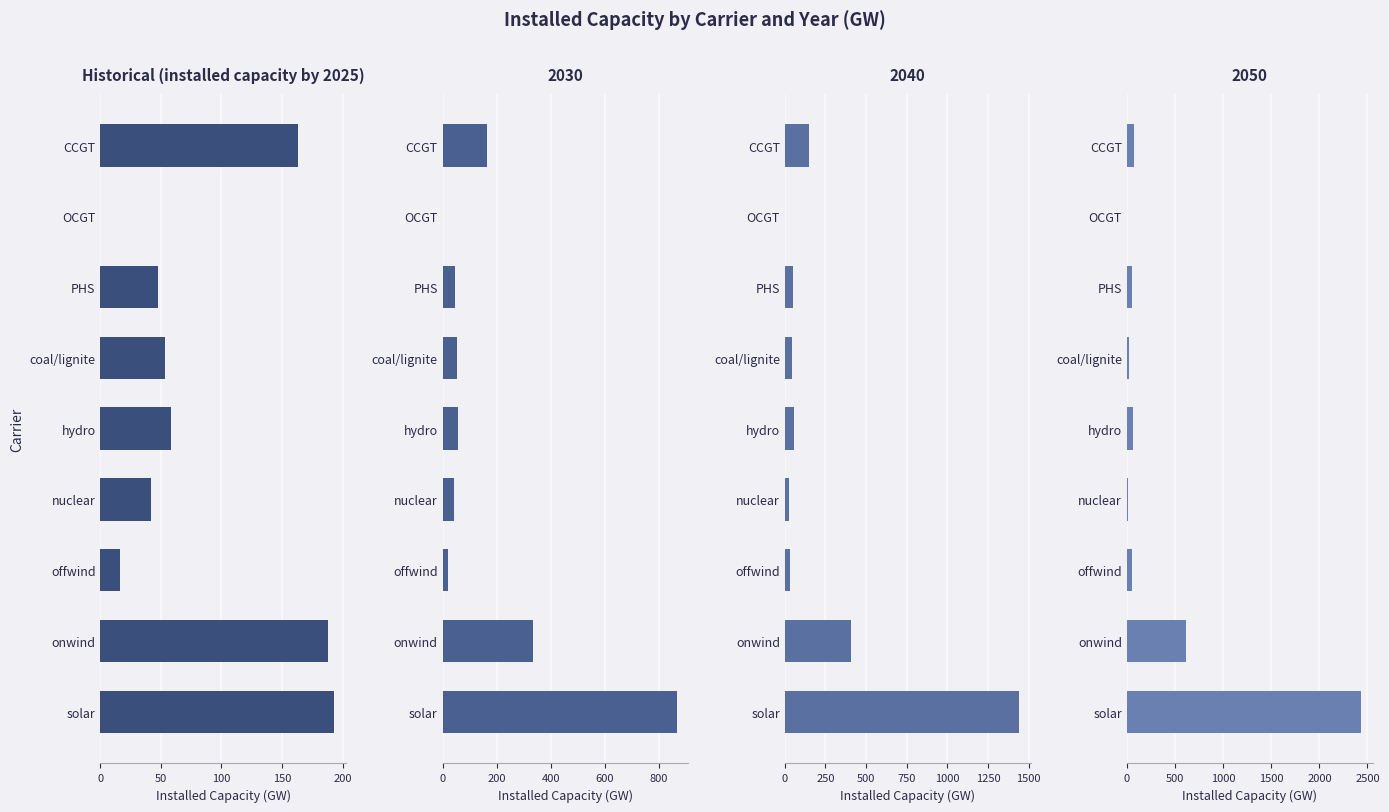

Which has a higher value, hydro or coal/lignite?

hydro